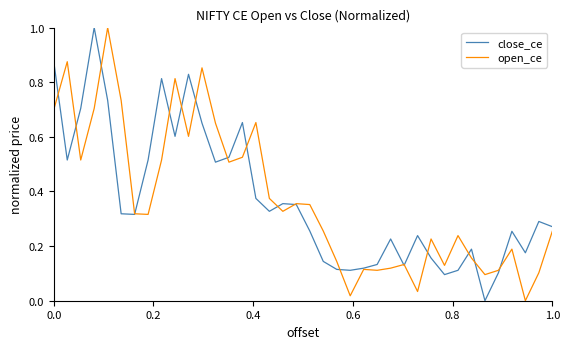

What is the greatest value displayed?

1.0